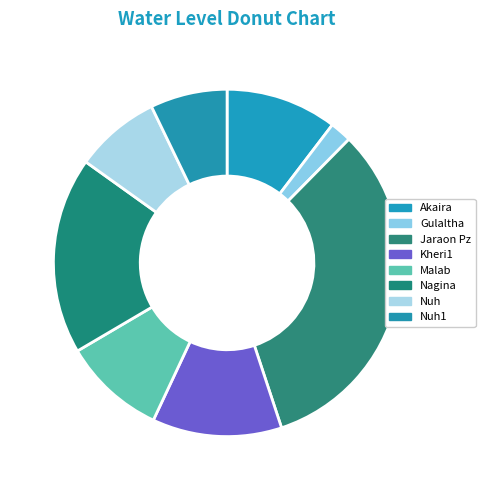

How many segments does this pie chart have?

8